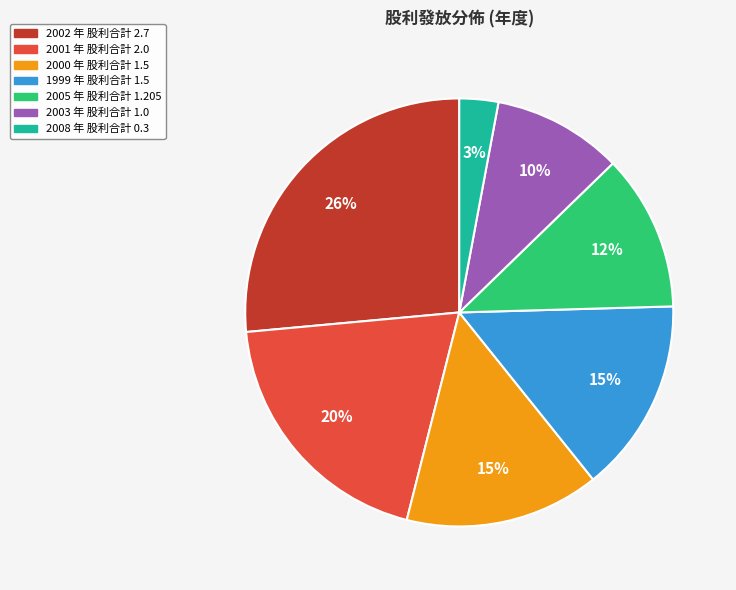

To the nearest percent, what is the average slice percentage?

14%